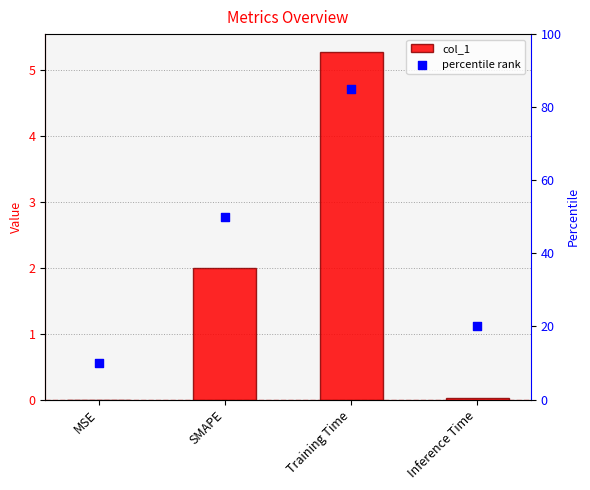

Which series has the largest Y range (max minus min)?

percentile rank